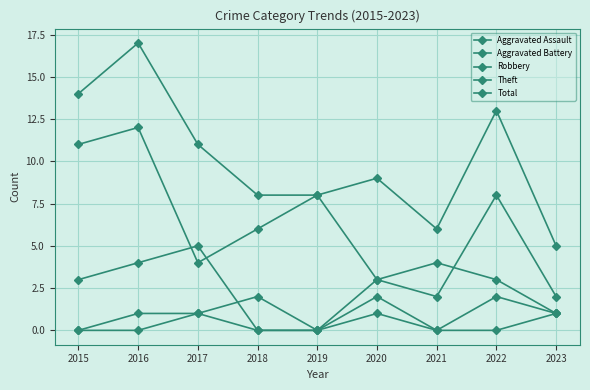

What is the difference between the Aggravated Assault values at 2016 and 2017?

1